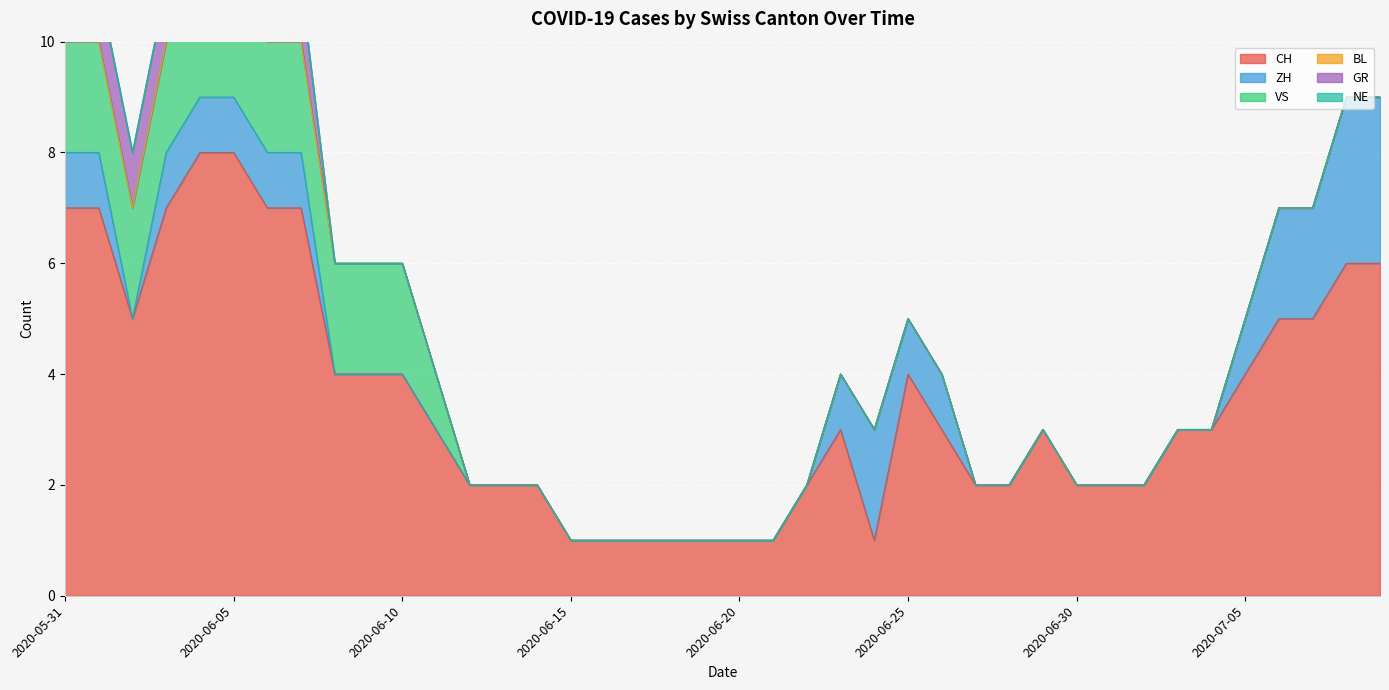

What is the highest value of the VS series?

2